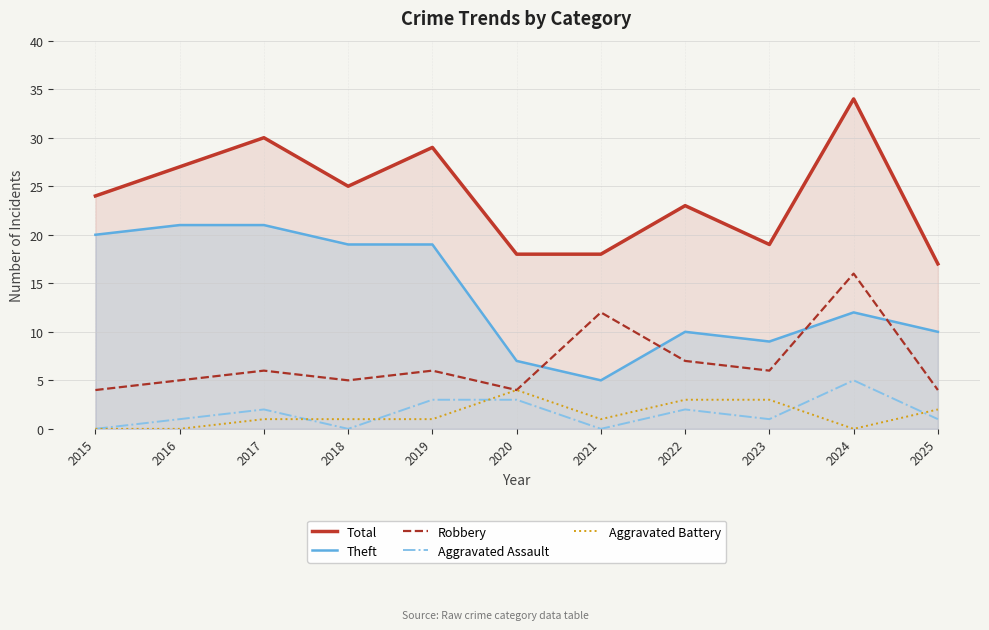

What are all the series names shown in the legend?

Total, Theft, Robbery, Aggravated Assault, Aggravated Battery